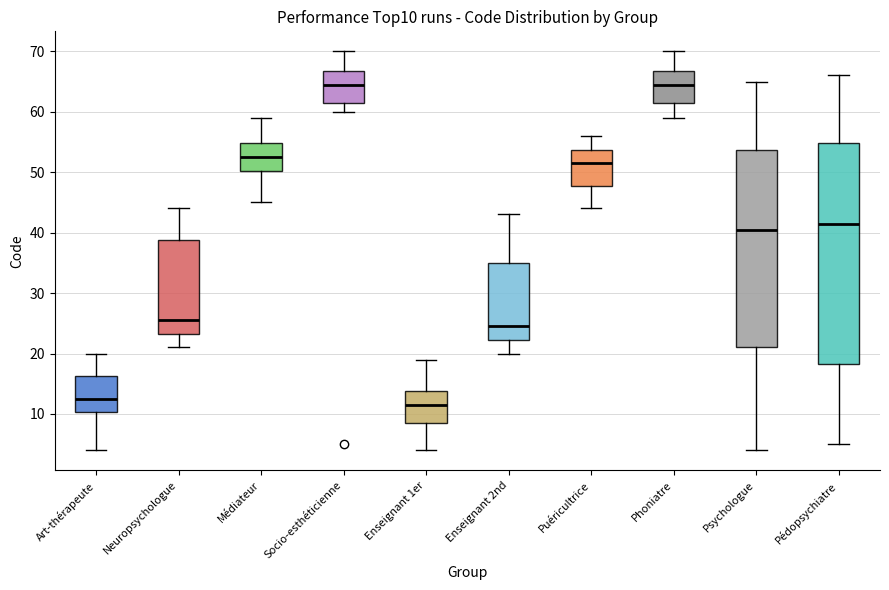

Comparing the boxes themselves (not the whiskers), which one is the tallest?

Pédopsychiatre